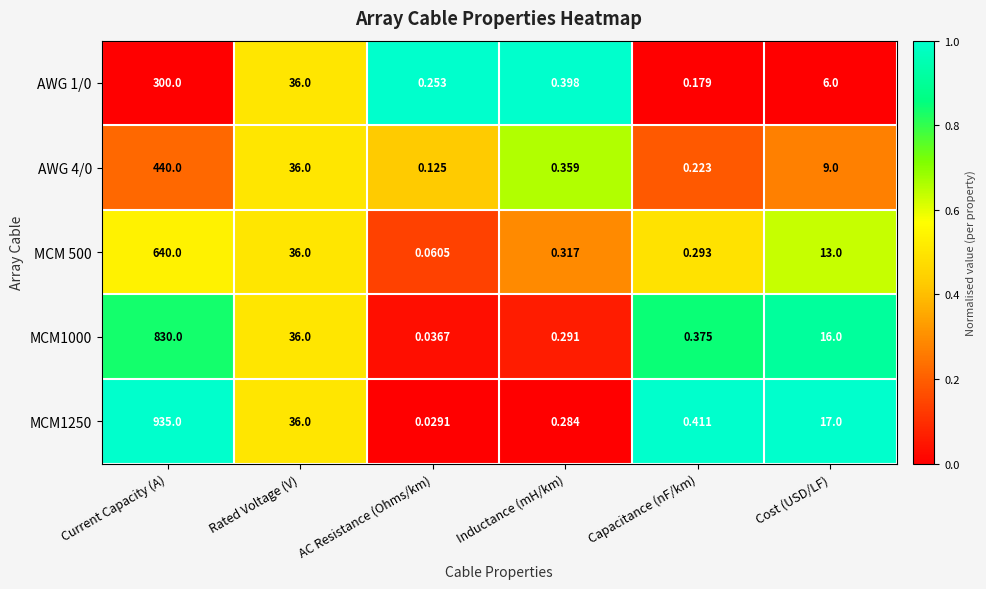

Where is AWG 4/0 nearest to the value 220?

Rated Voltage (V)